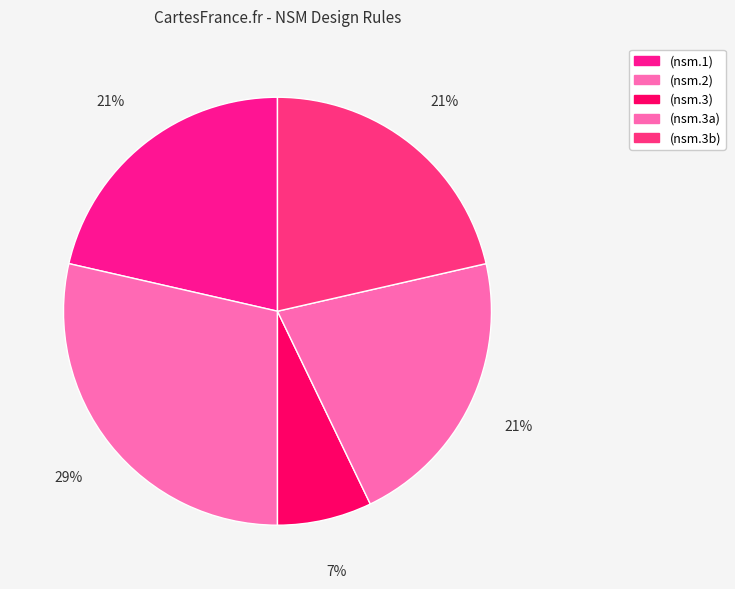

What percentage is the (nsm.2) slice, to the nearest percent?

29%